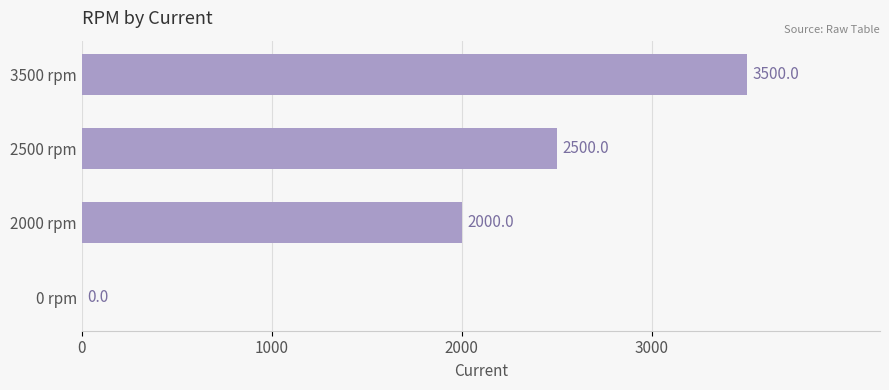

How many positive values are there?

3